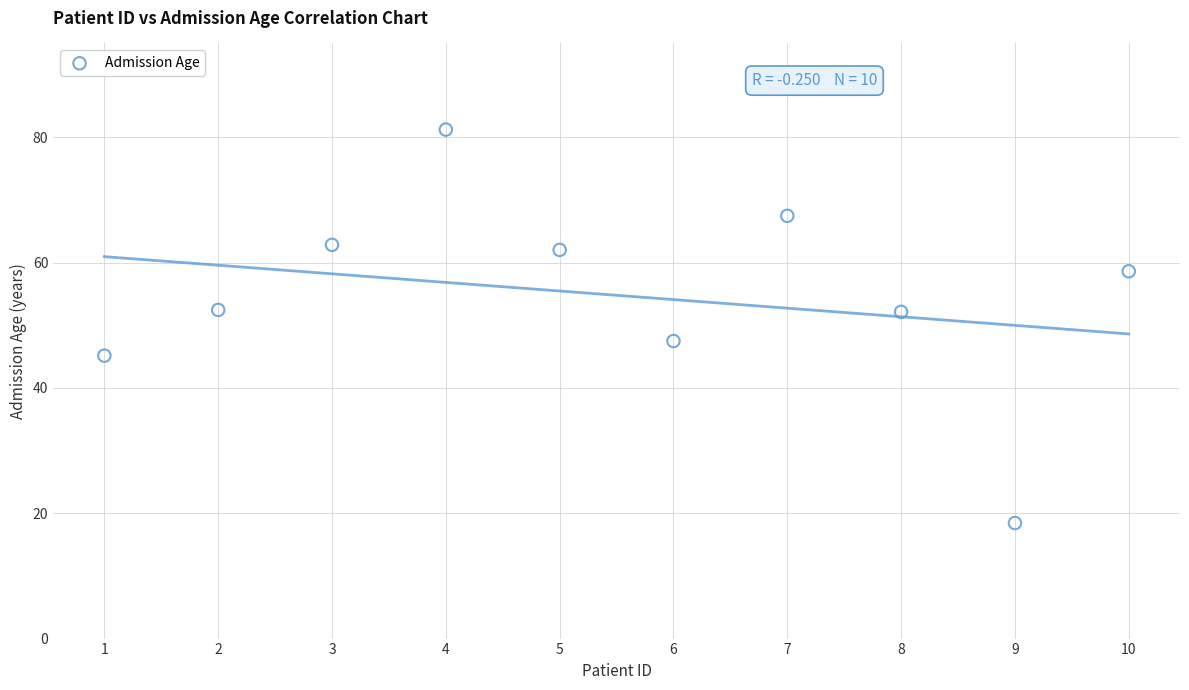

What Y value in the scatter plot is closest to 49?

47.5